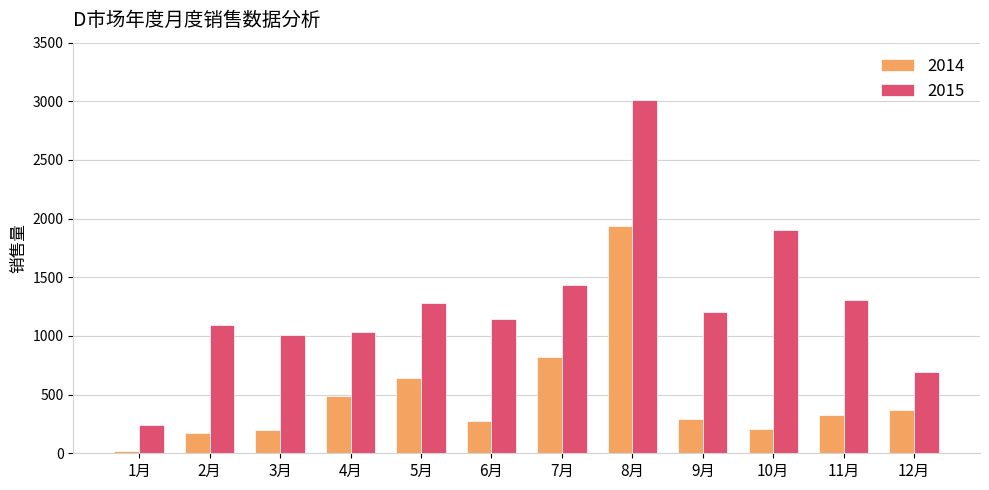

Is the value of 2014 at 4月 greater than the value of 2015 at 12月?

No